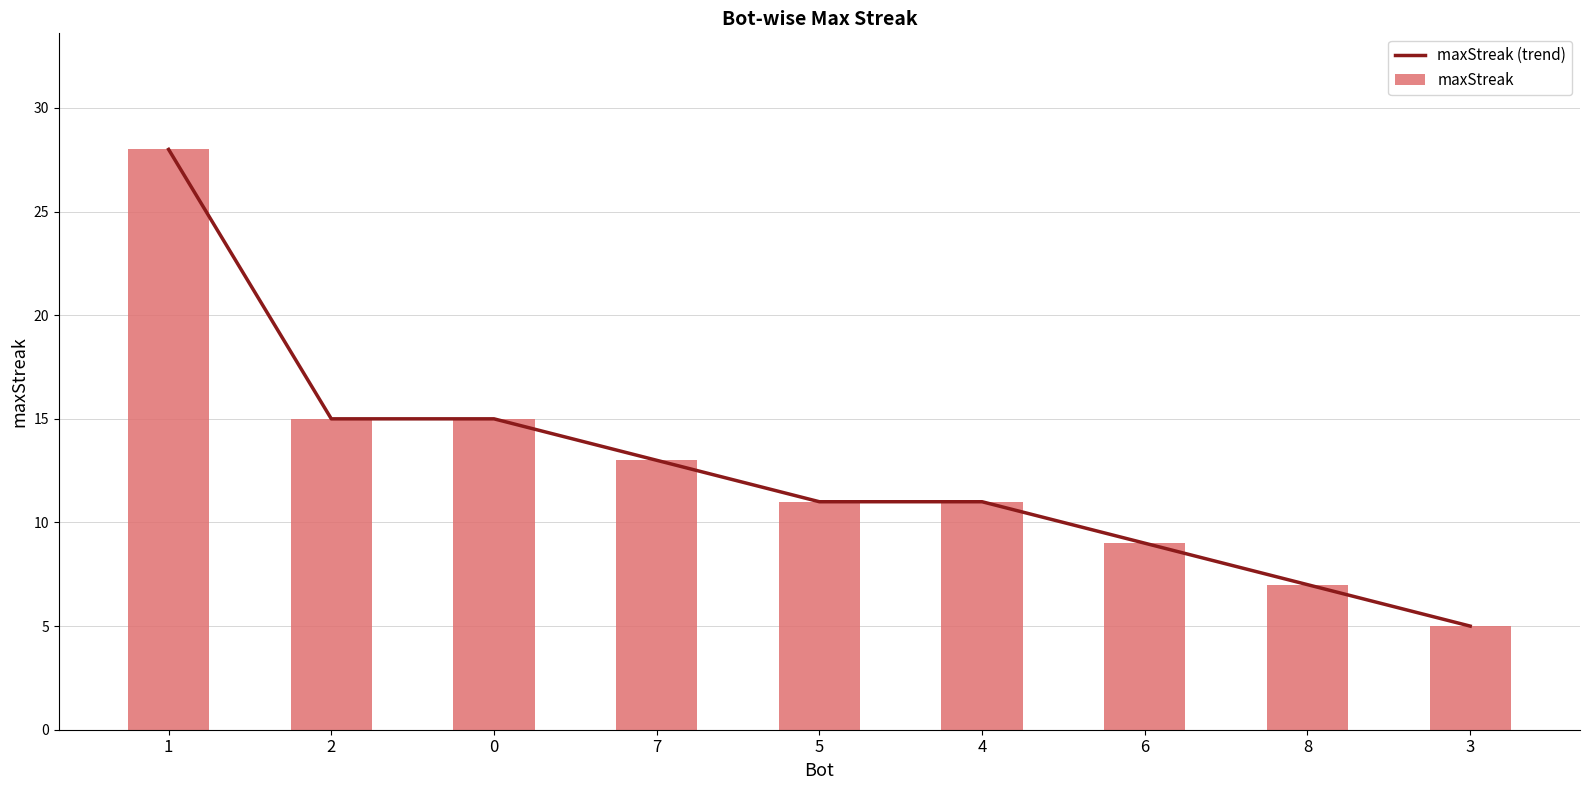

At which category does the chart reach its minimum across all series?

3